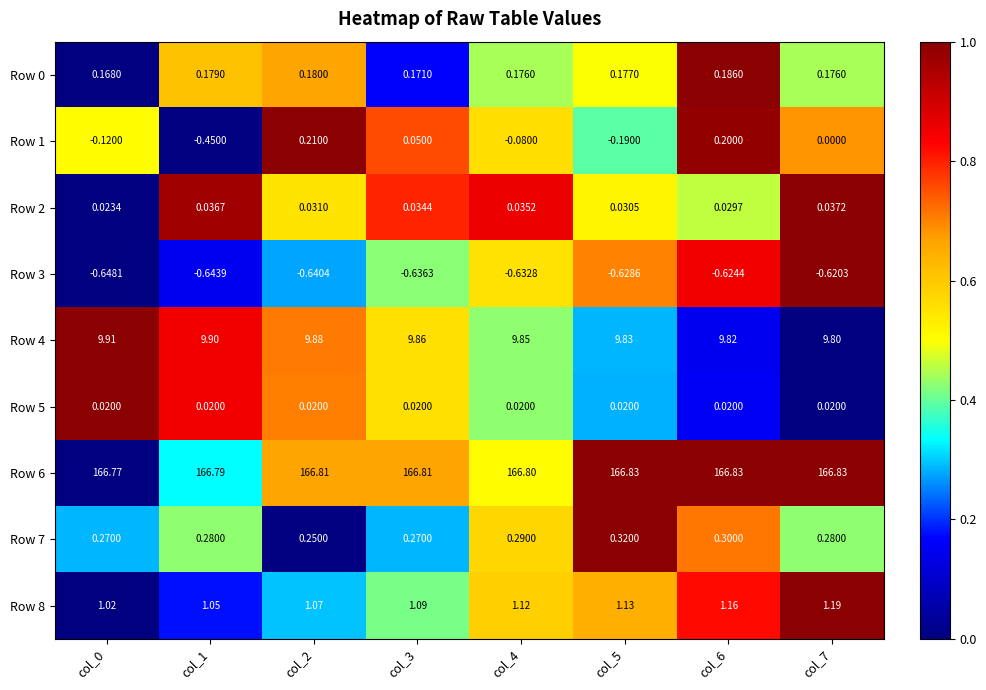

Is the value of Row 0 at col_5 greater than the value of Row 4 at col_3?

No